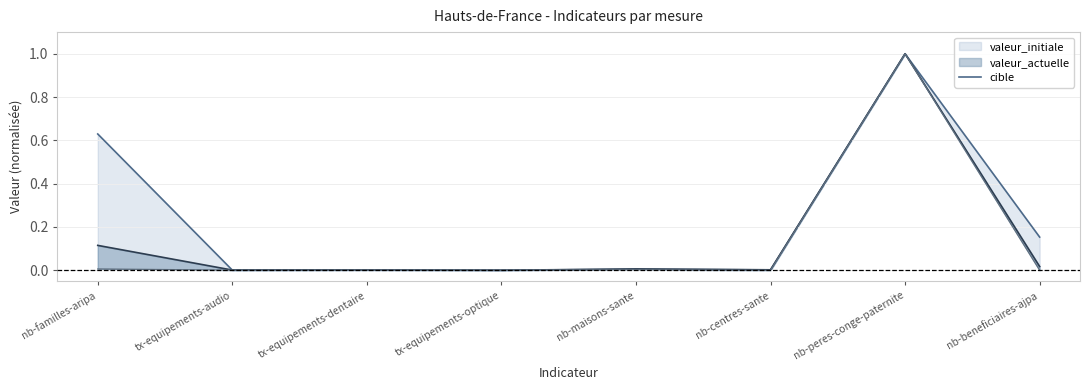

Rank the categories by value from highest to lowest.

nb-peres-conge-paternite, nb-familles-aripa, nb-beneficiaires-ajpa, nb-maisons-sante, nb-centres-sante, tx-equipements-dentaire, tx-equipements-audio, tx-equipements-optique